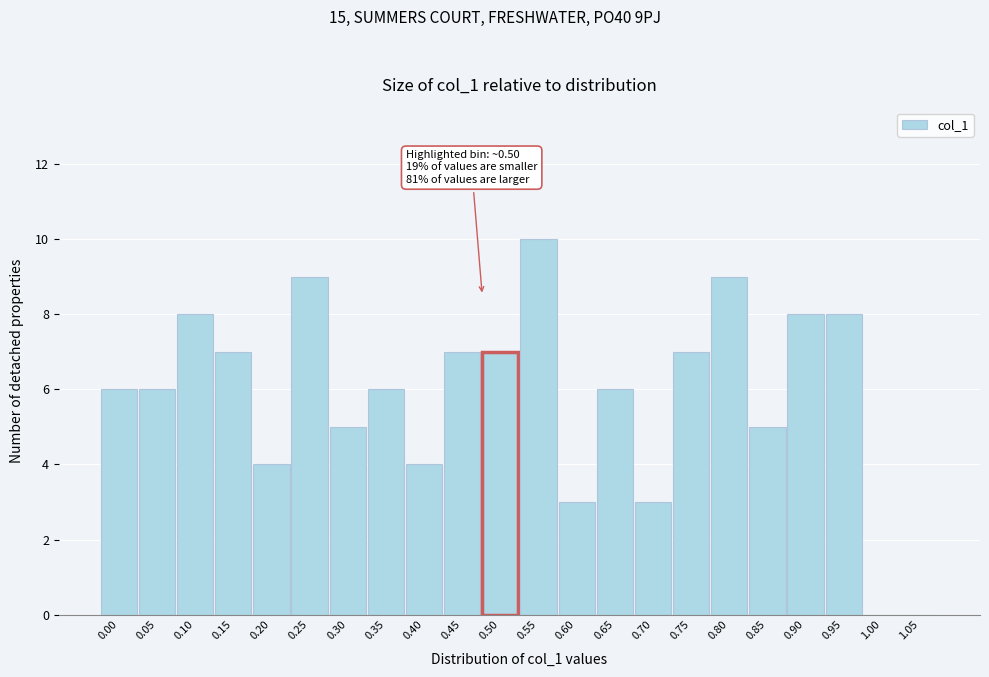

Reading left to right, what are all the values shown in this chart?

0.00=6	0.05=6	0.10=8	0.15=7	0.20=4	0.25=9	0.30=5	0.35=6	0.40=4	0.45=7	0.50=7	0.55=10	0.60=3	0.65=6	0.70=3	0.75=7	0.80=9	0.85=5	0.90=8	0.95=8	1.00=0	1.05=0